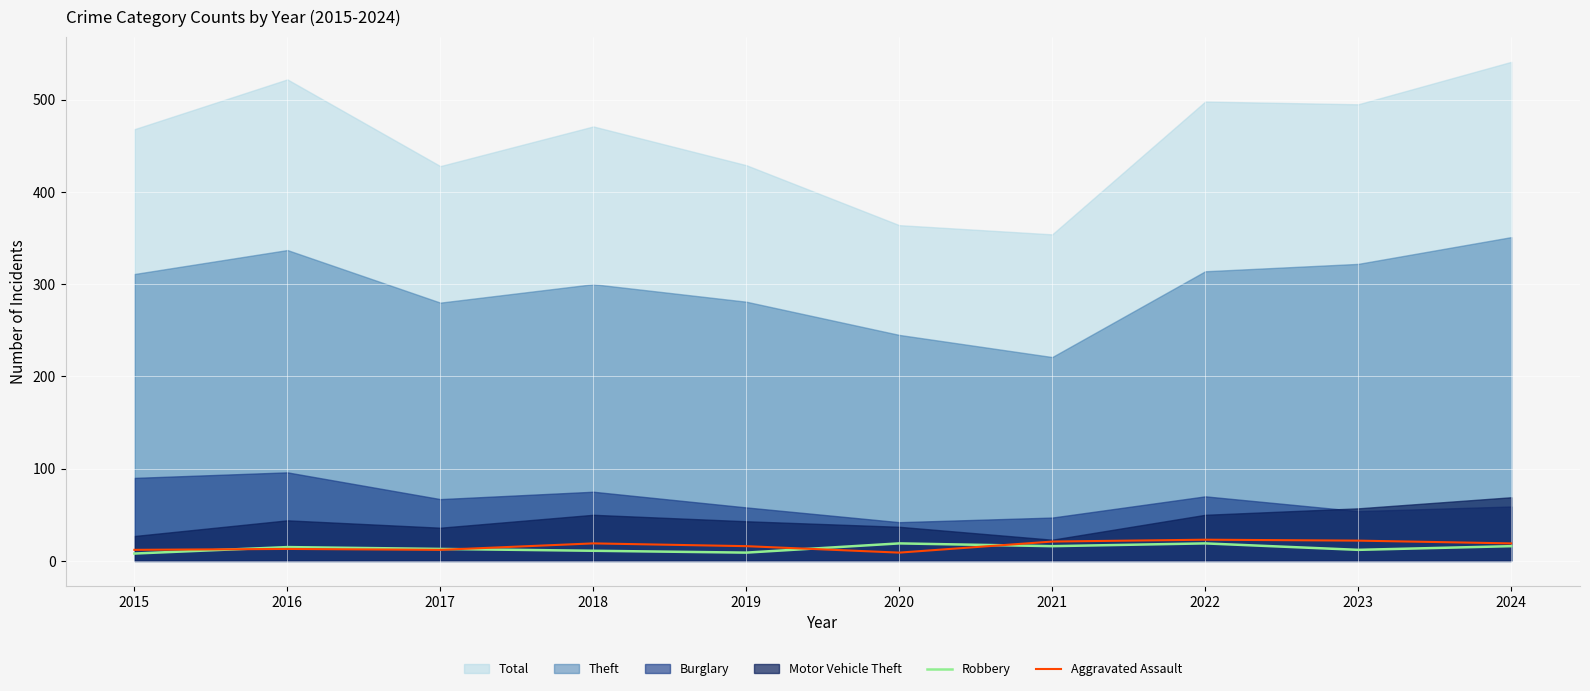

After their last crossing, which series has the higher values: Robbery or Aggravated Assault?

Aggravated Assault